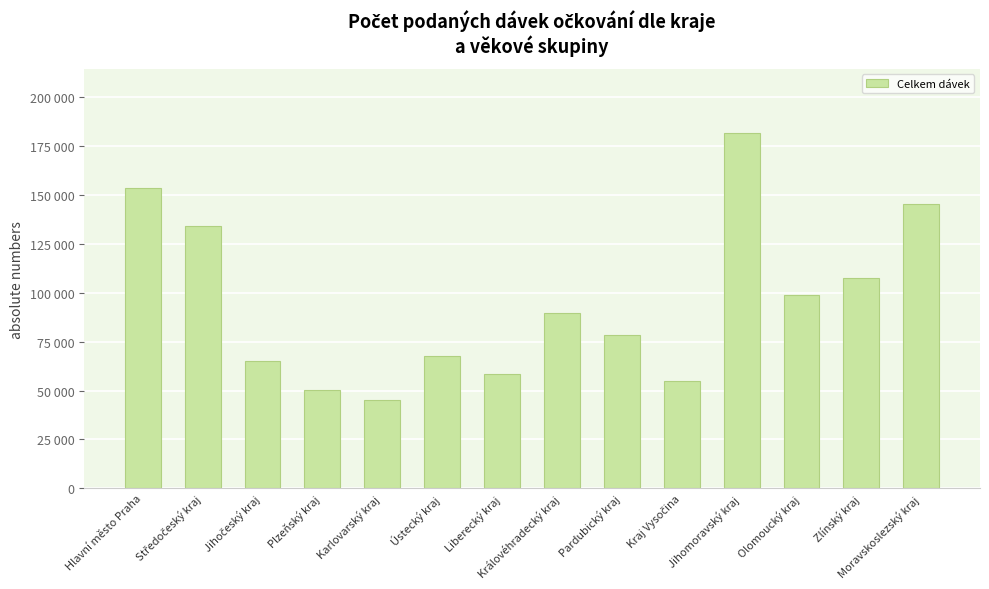

Reading left to right, list all the values displayed in this chart.

153860	134235	65233	50474	45221	67522	58694	89672	78505	54877	181902	98970	107406	145645